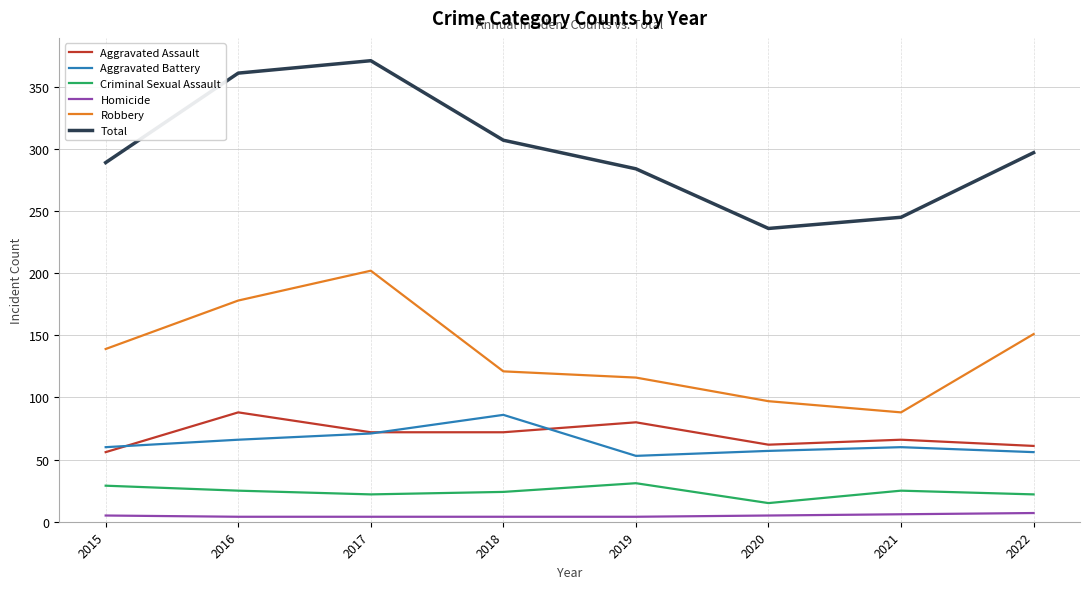

The value of Total at 2021 is 136. True or false?

False